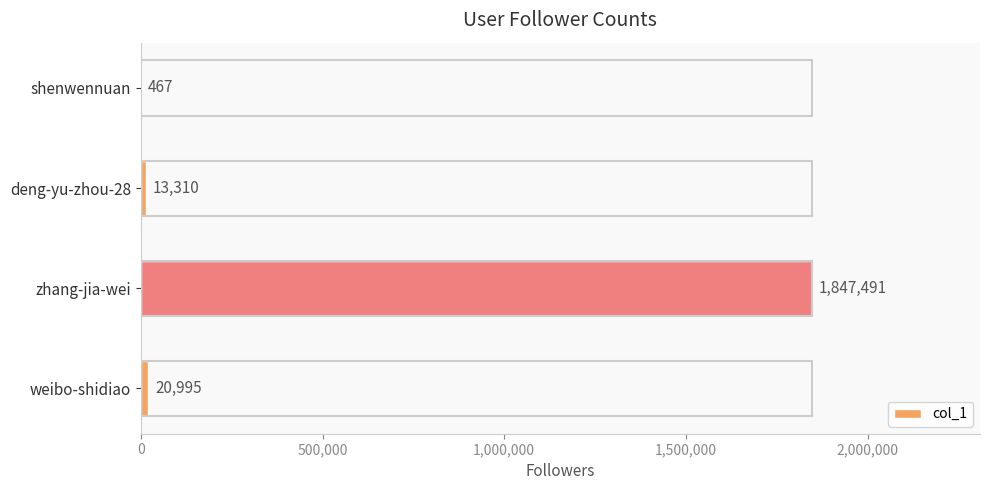

What is the sum of all values?

1882263